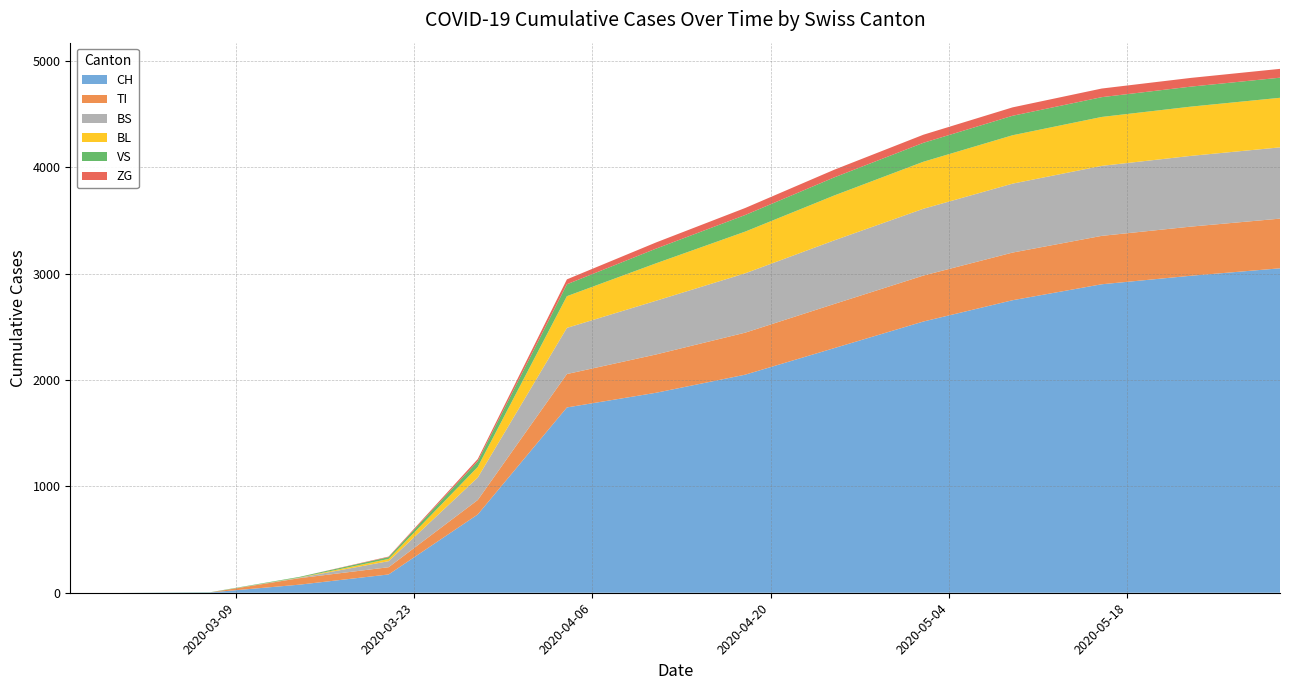

What are all the series names shown in the legend?

CH, TI, BS, BL, VS, ZG